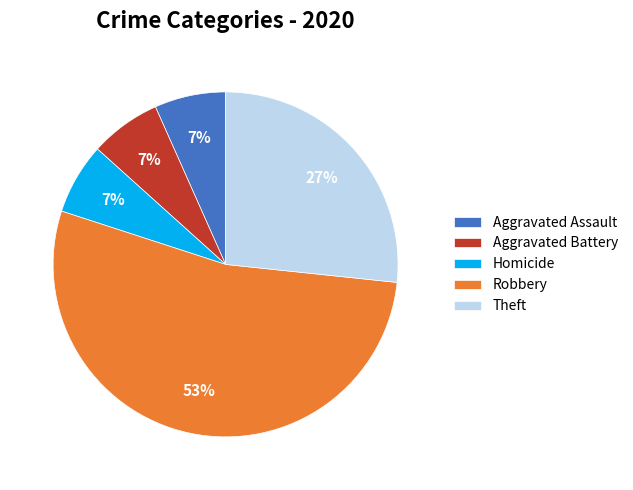

To the nearest percent, what portion does Theft represent?

27%